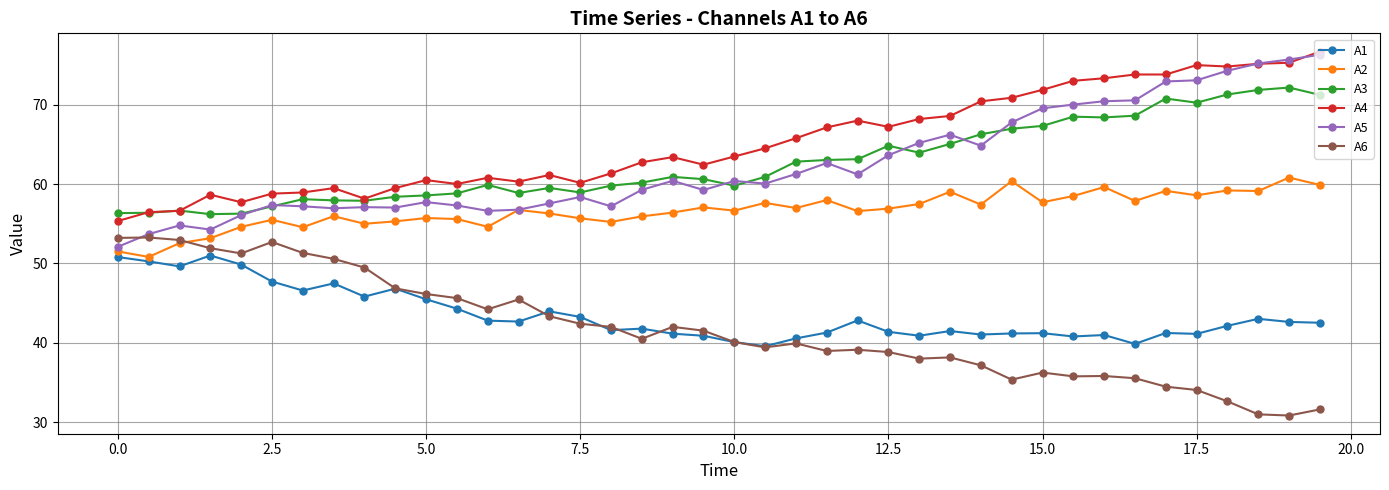

True or false: A2 has more than 2 interior local peaks.

True